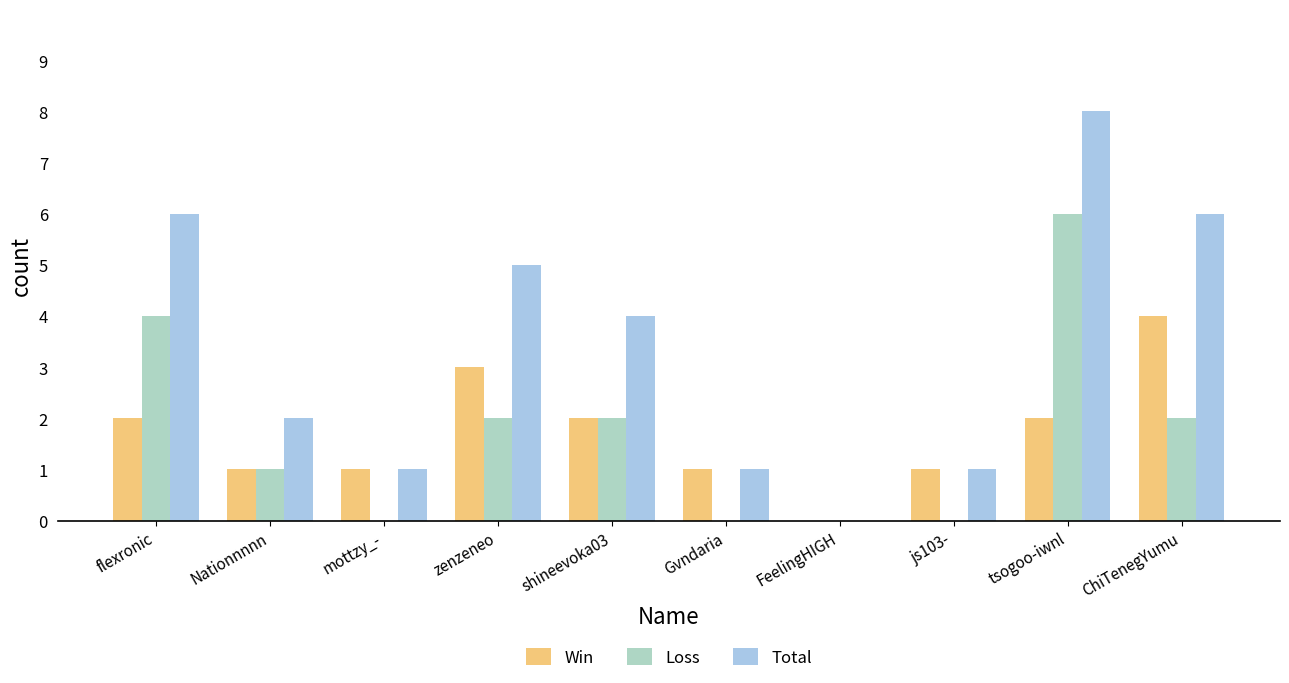

What is the difference between the Total values at shineevoka03 and tsogoo-iwnl?

4